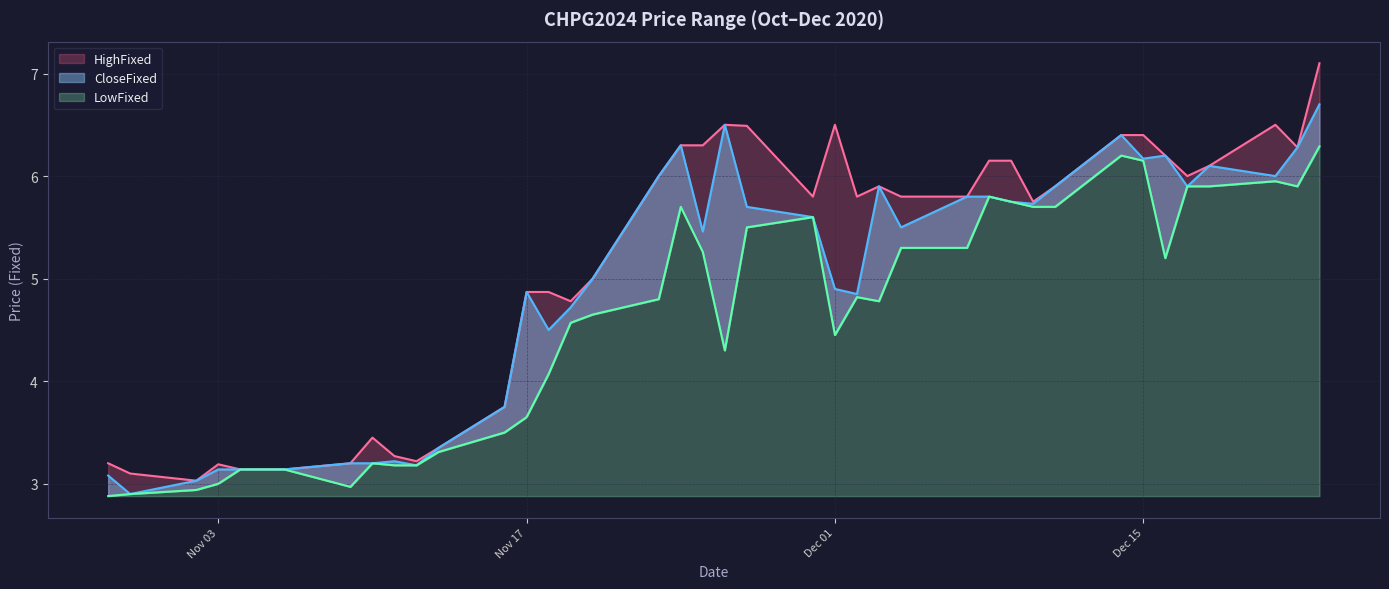

How many series are shown in this chart?

3